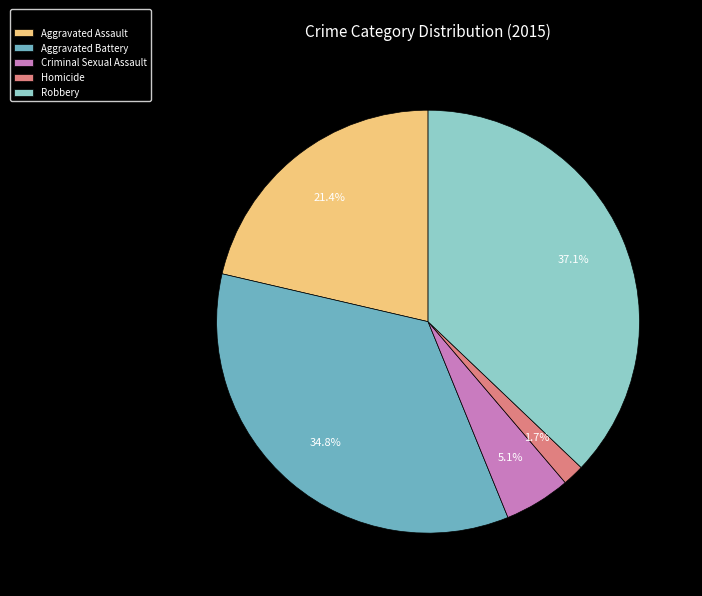

Rank the categories by value from lowest to highest.

Homicide, Criminal Sexual Assault, Aggravated Assault, Aggravated Battery, Robbery